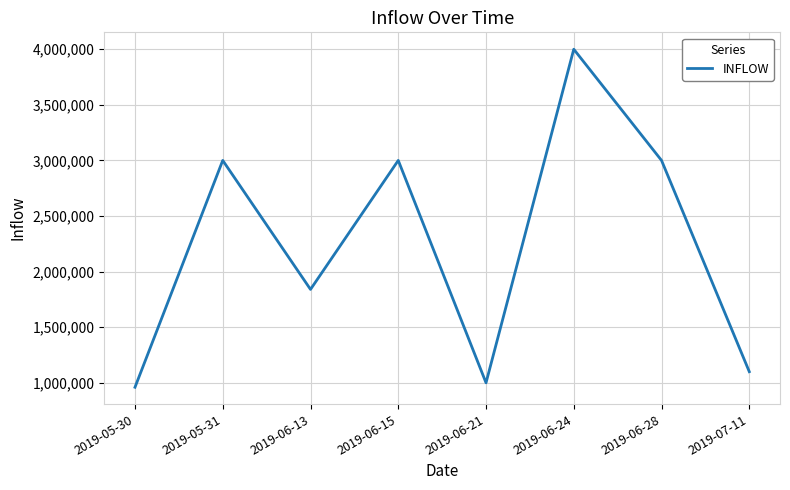

Which category has the highest value across all series?

2019-06-24